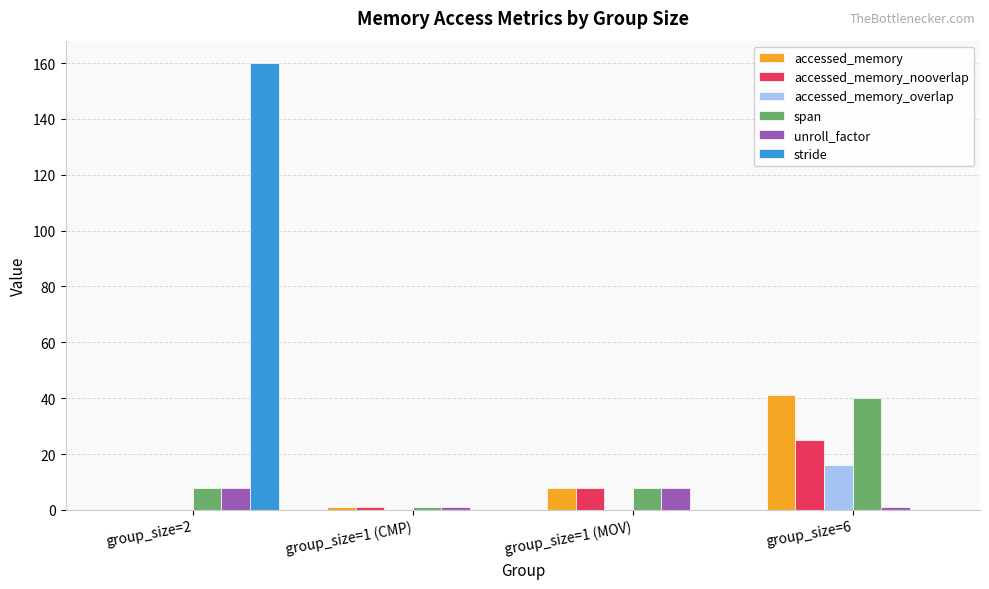

What is the spread (max minus min) of values at group_size=2?

160